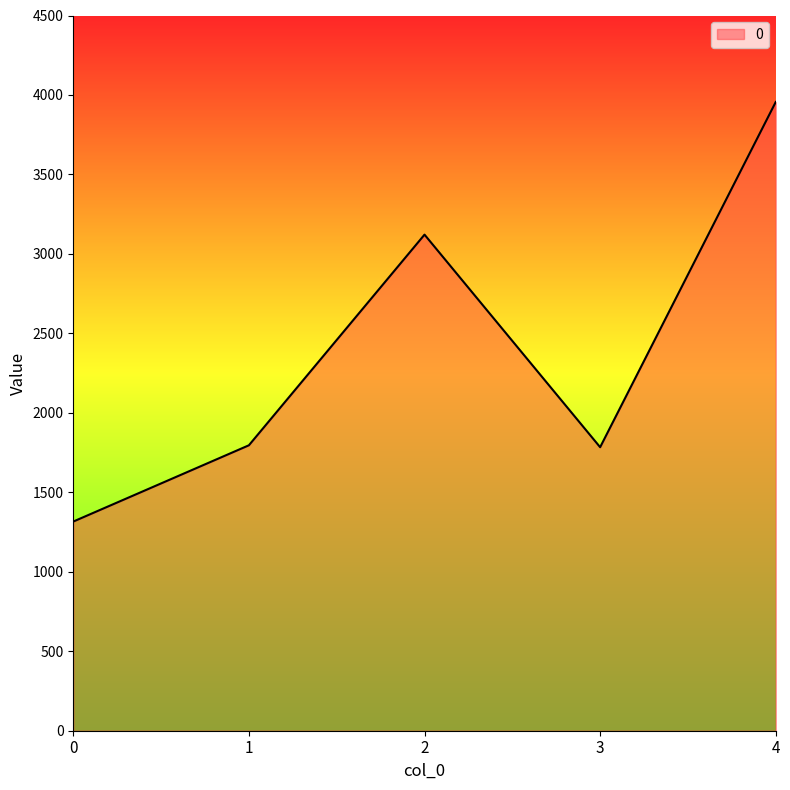

How many interior local valleys (lower than both neighbors) does the data have?

1